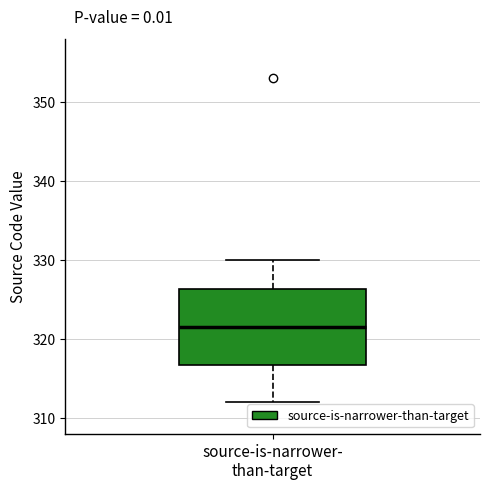

Transcribe this box plot: give where the median line is, the range the box spans, and where the two whiskers end, as read against the y-axis. The values are not printed on the chart, so give them approximately, as read against the axis.

median 322, box 317 to 326, whiskers 312 to 330